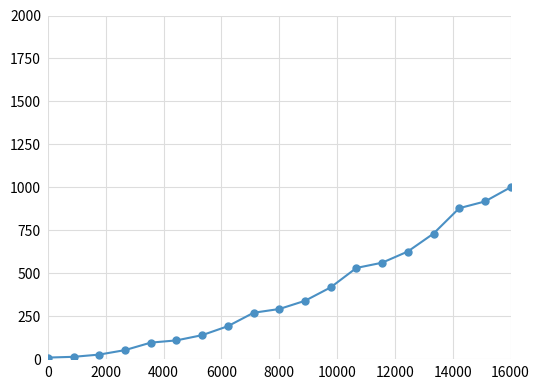

What is the difference between the maximum and minimum values?

991.3